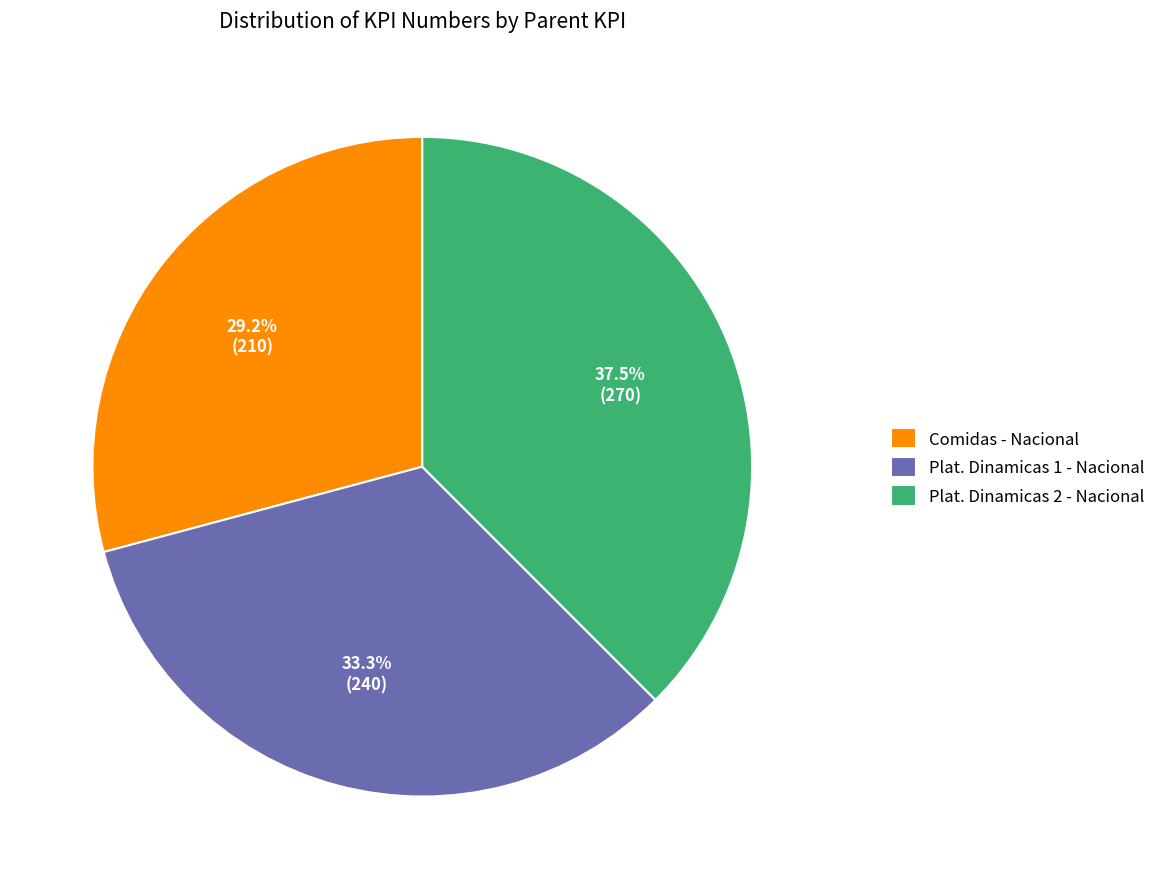

Approximately how many times larger is the value at Comidas - Nacional compared to Plat. Dinamicas 2 - Nacional?

0.8